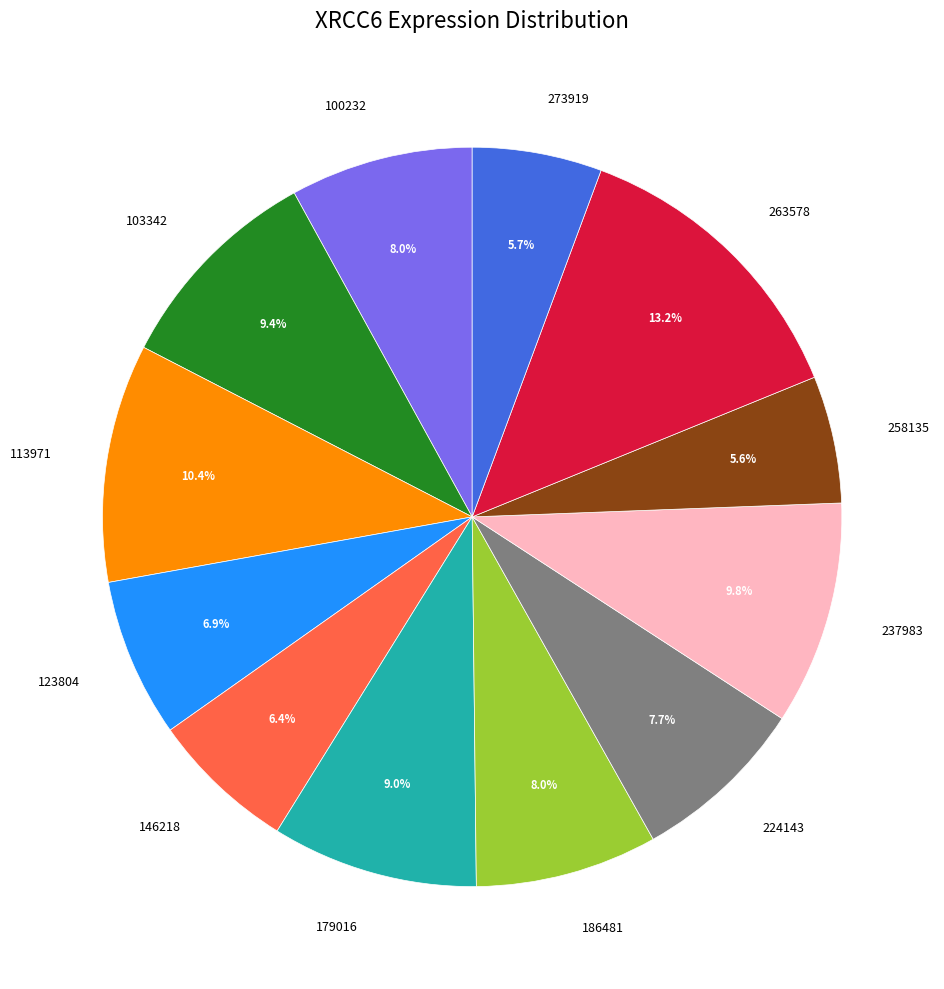

Between 224143 and 273919, which is larger?

224143